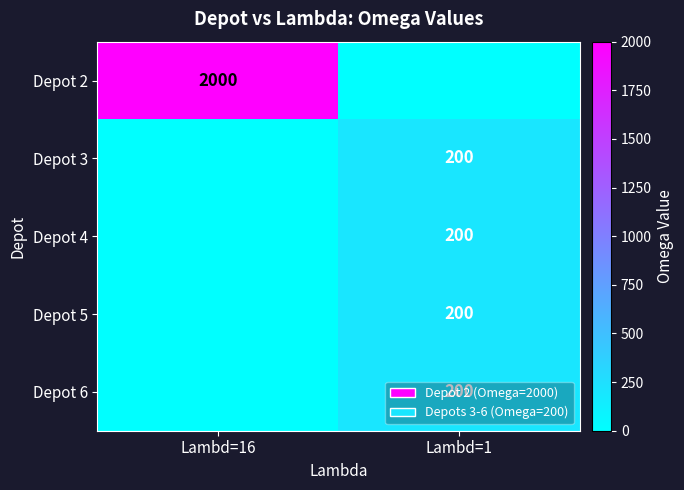

The value of Depot 3 at Lambd=1 is 200. True or false?

True